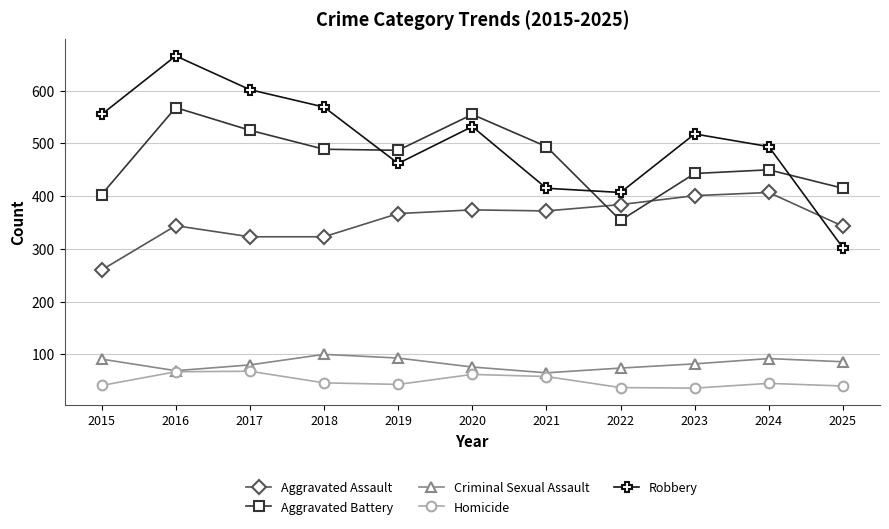

List the series in order of their peak value, highest first.

Robbery, Aggravated Battery, Aggravated Assault, Criminal Sexual Assault, Homicide